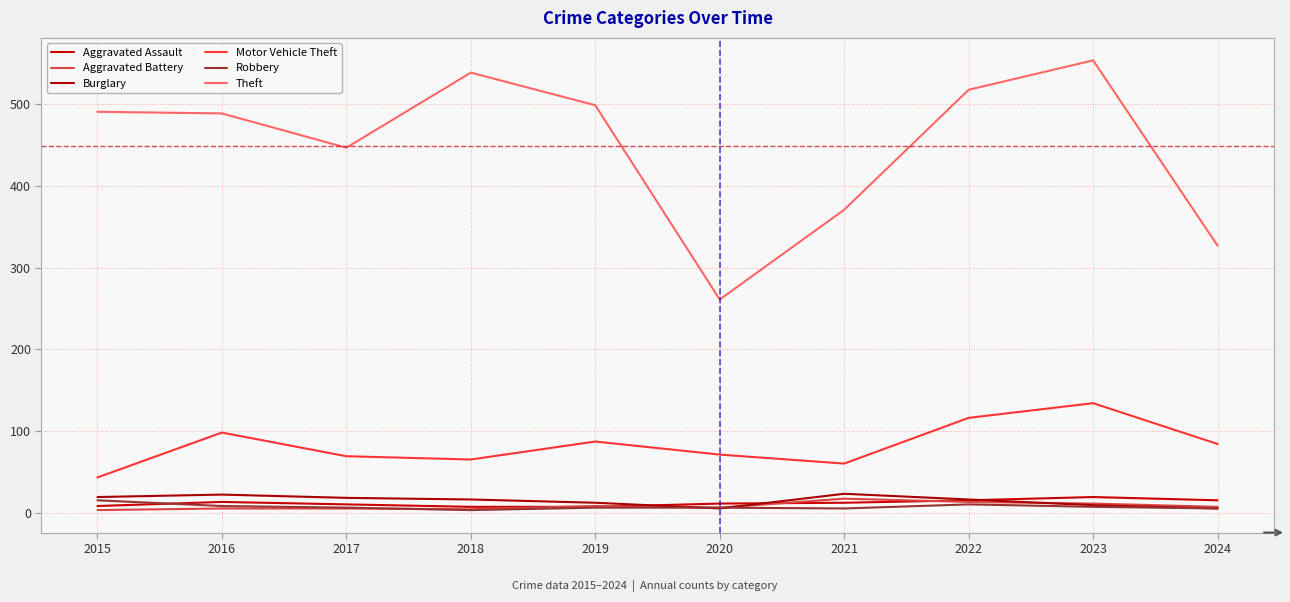

The value of Motor Vehicle Theft at 2024 is 40. True or false?

False